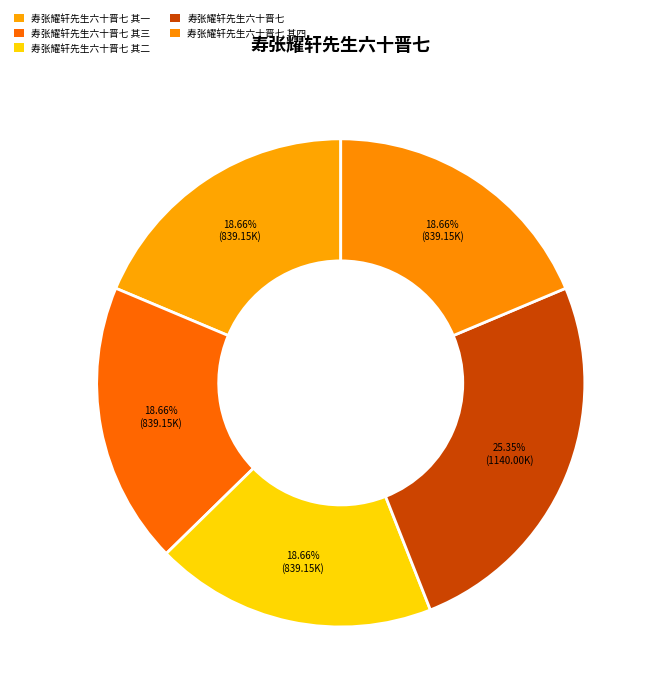

Count the number of slices in the pie.

5